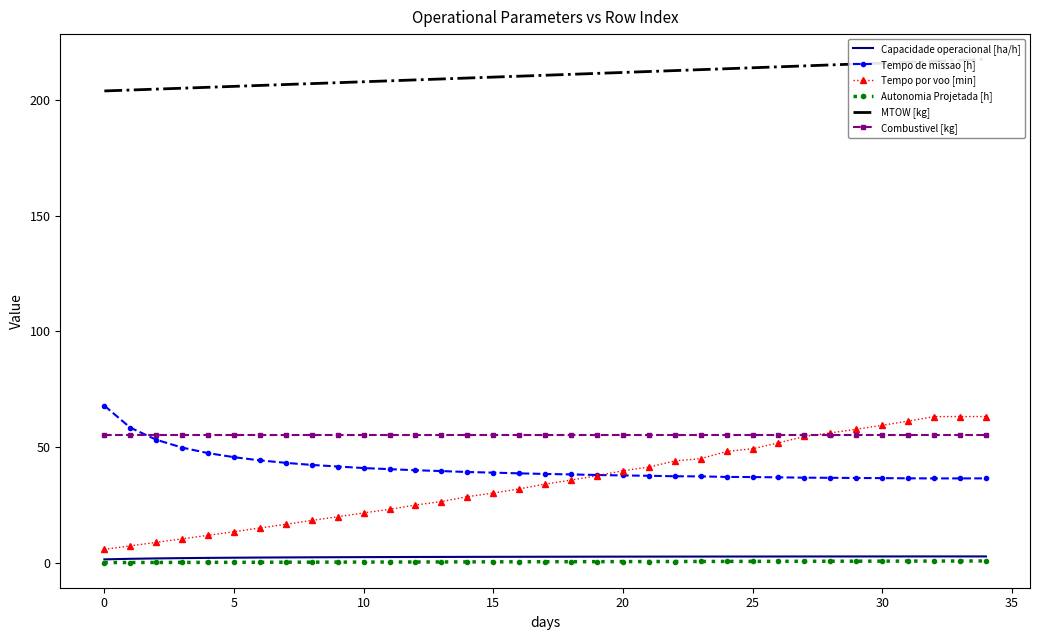

What is the lowest value of the Tempo por voo [min] series?

5.8